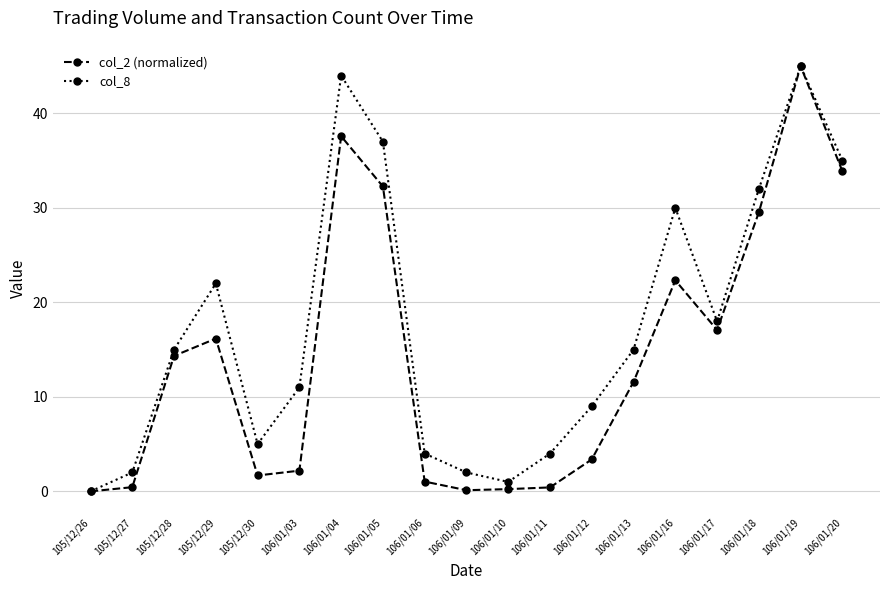

What is the greatest value displayed?

45.0